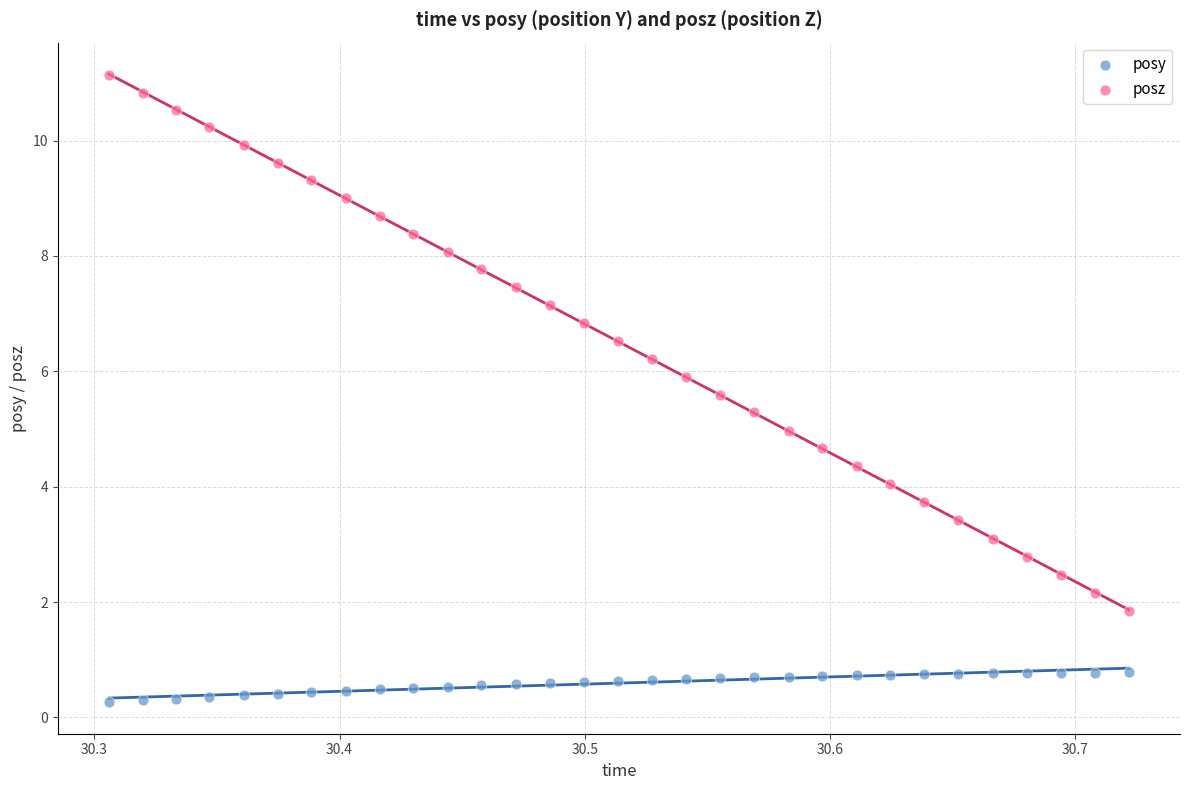

What are all the series names shown in the legend?

posy, posz